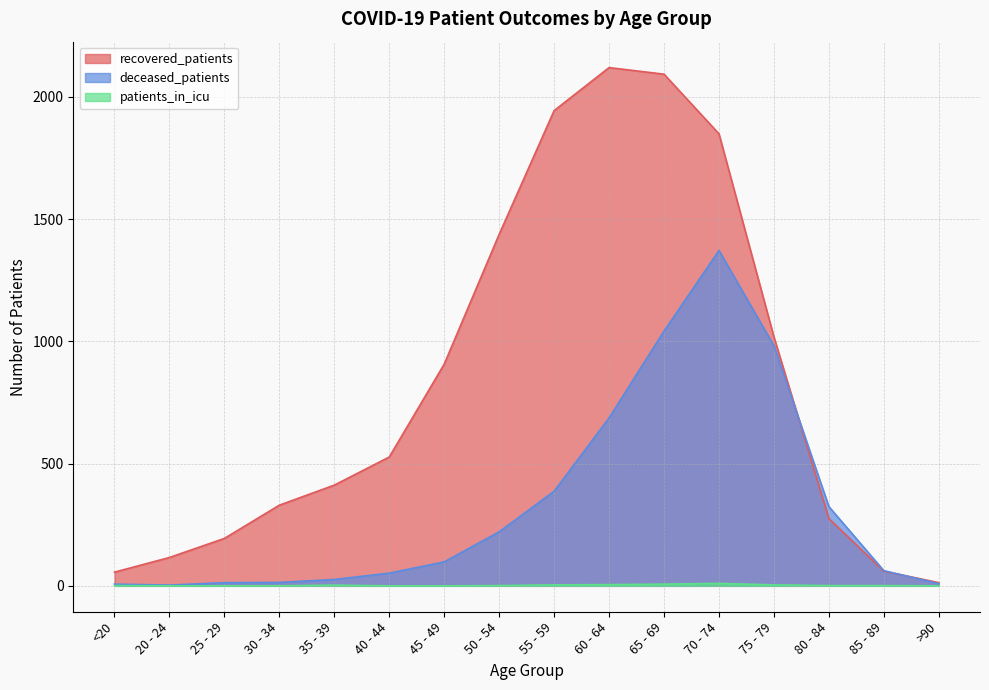

What is the difference between the highest and lowest values at 35 - 39?

409